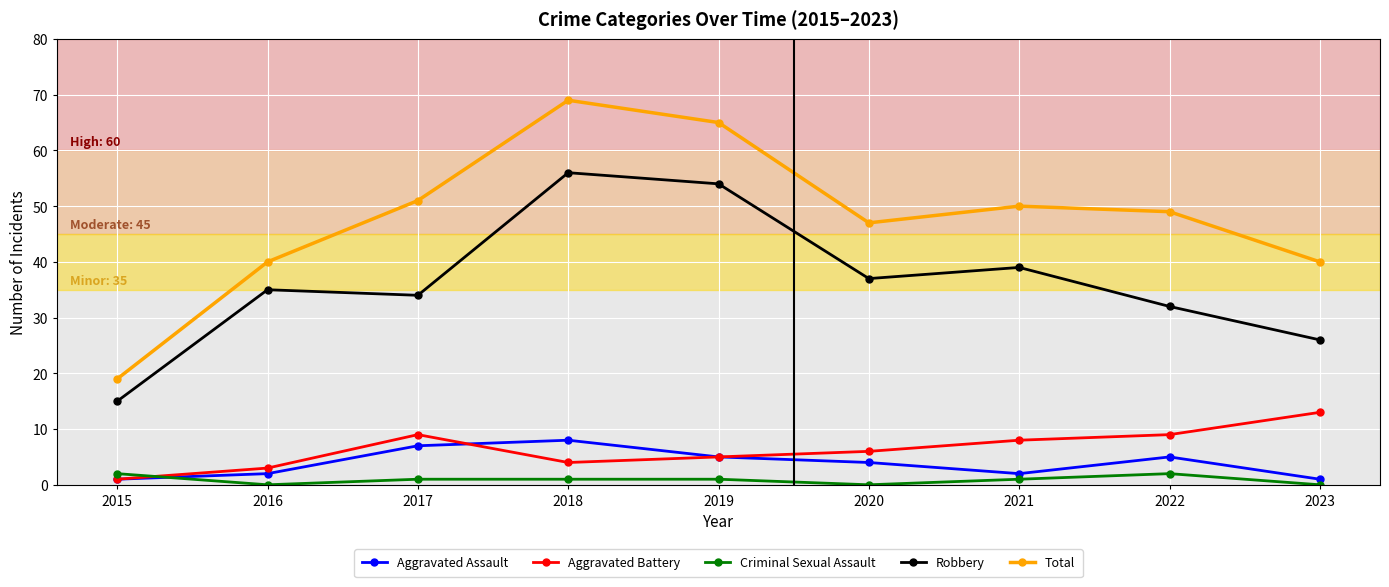

Where is the first local minimum for Aggravated Assault?

2021